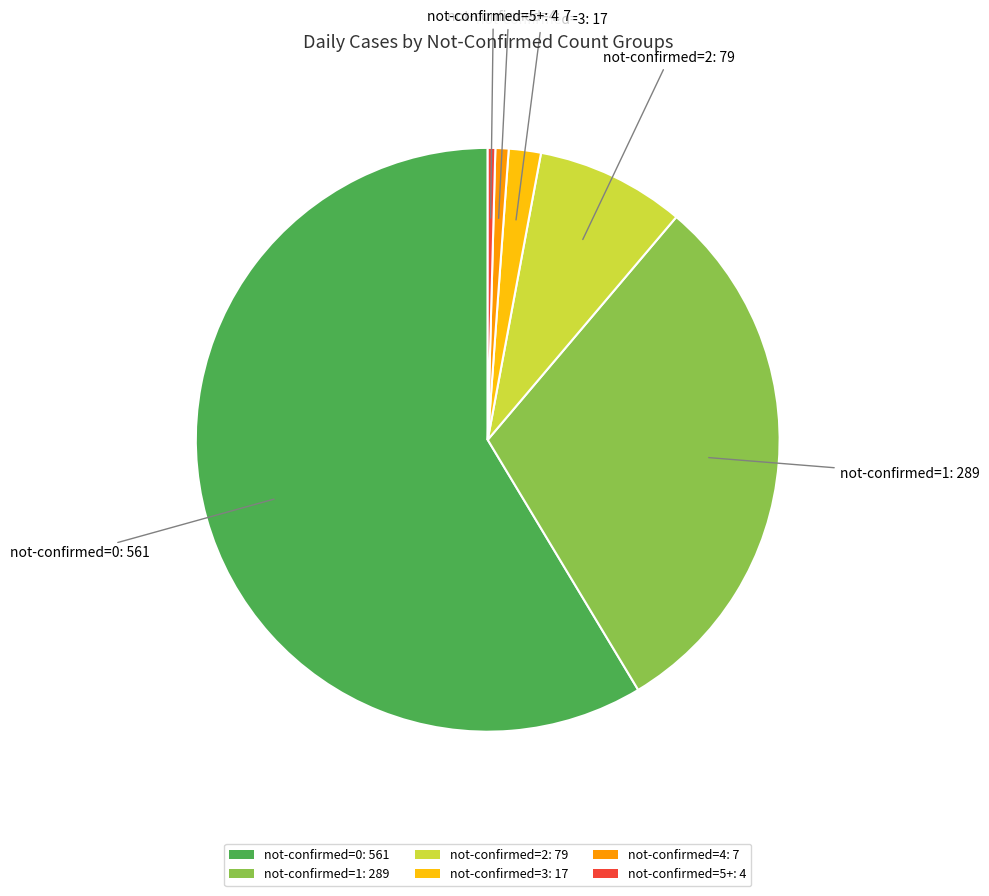

Is it true that not-confirmed=5+: 4 is 11% of the pie?

False